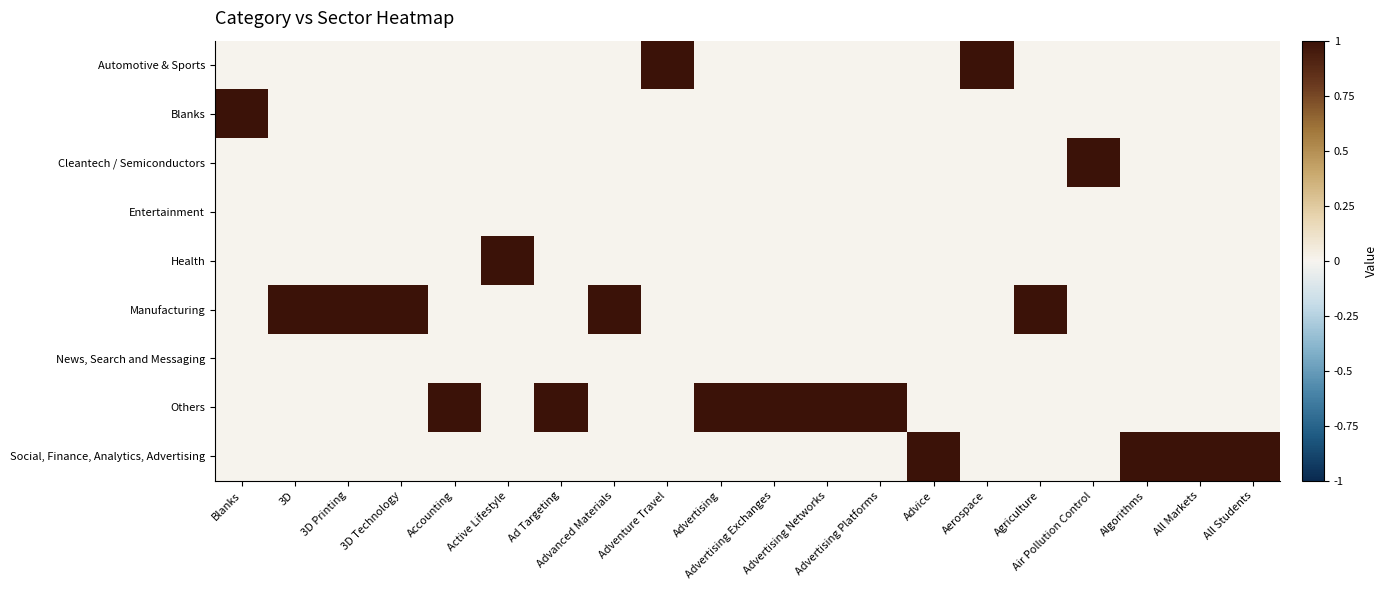

Which series has the largest range (max minus min)?

Automotive & Sports